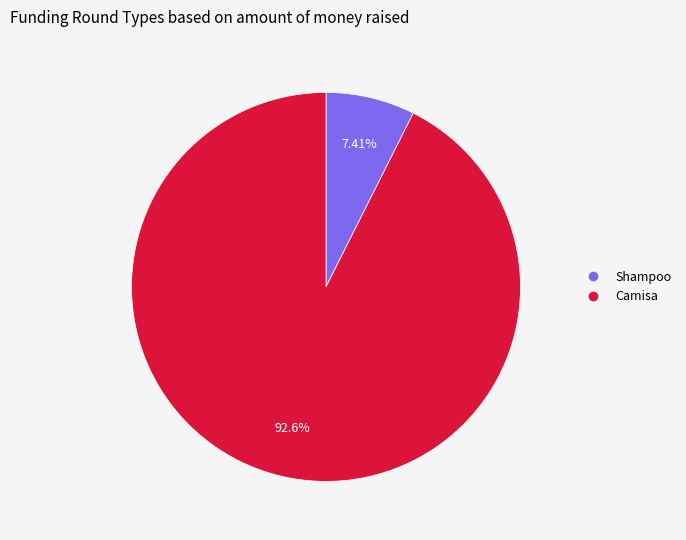

Between Camisa and Shampoo, which is larger?

Camisa